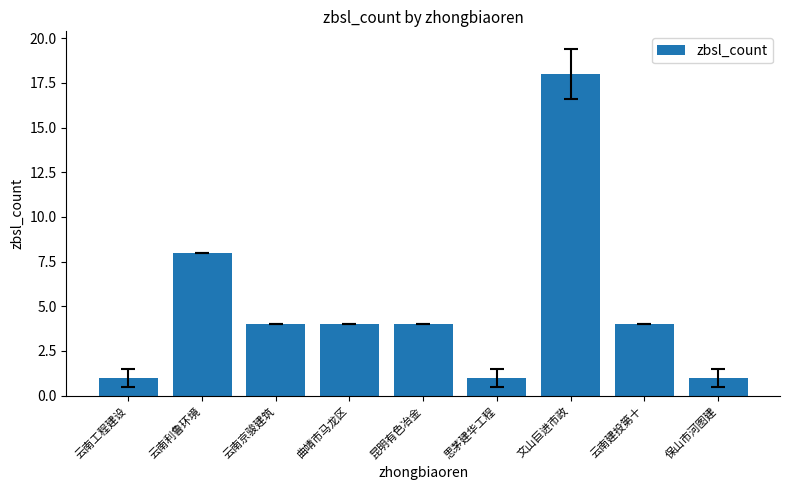

What is the difference between the maximum and minimum values?

17